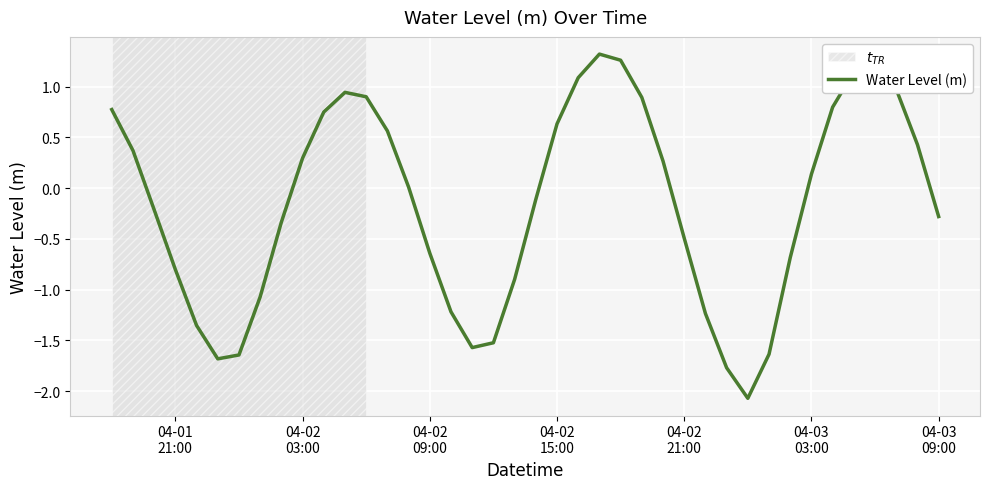

What is the difference between the maximum and second lowest values?

3.1